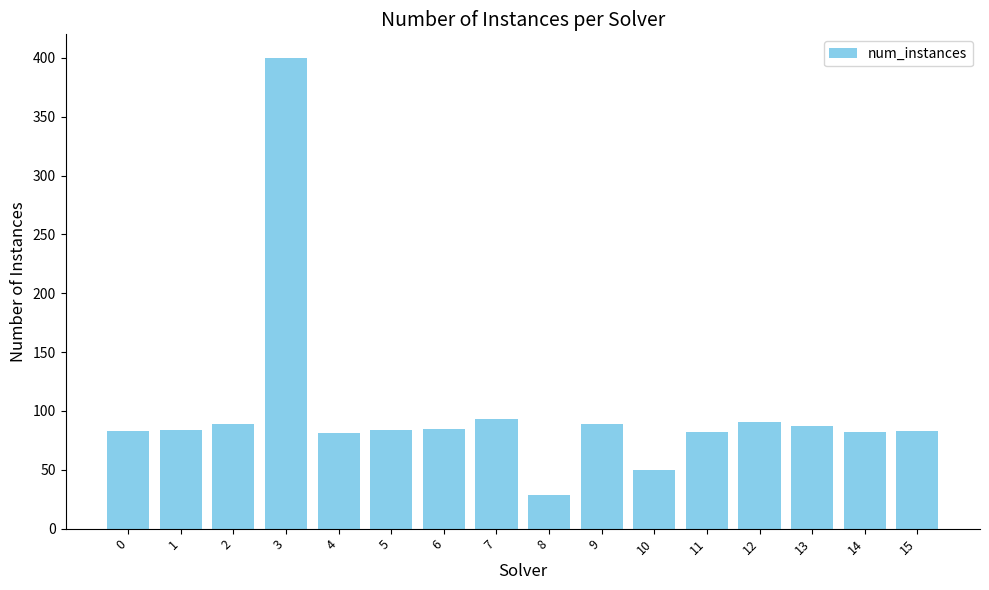

Does the chart contain any negative values?

No